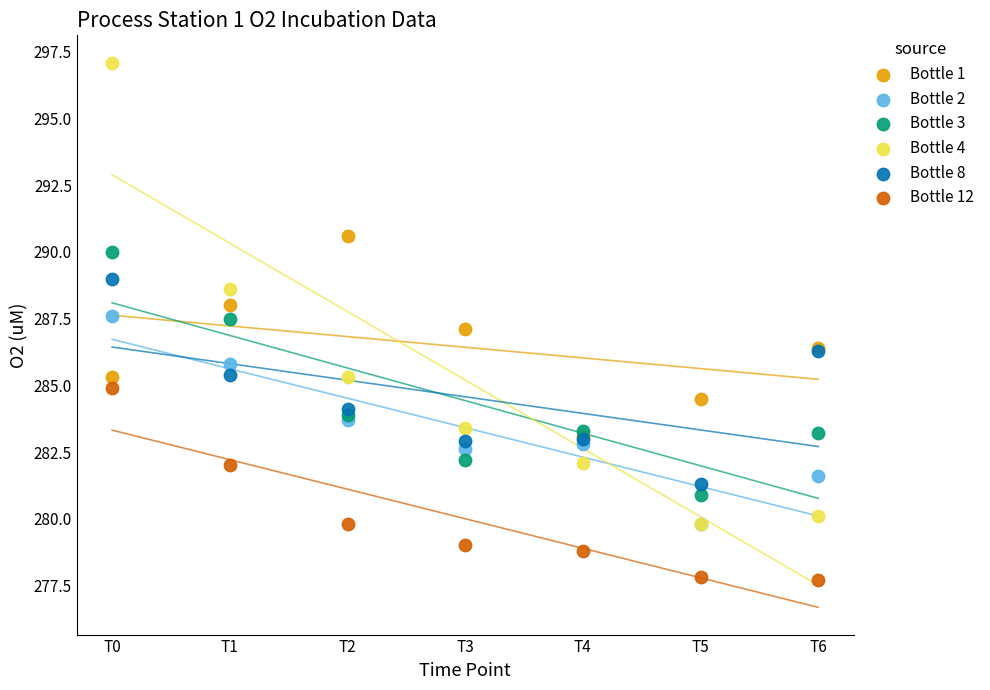

Which series reaches the minimum Y coordinate?

Bottle 12